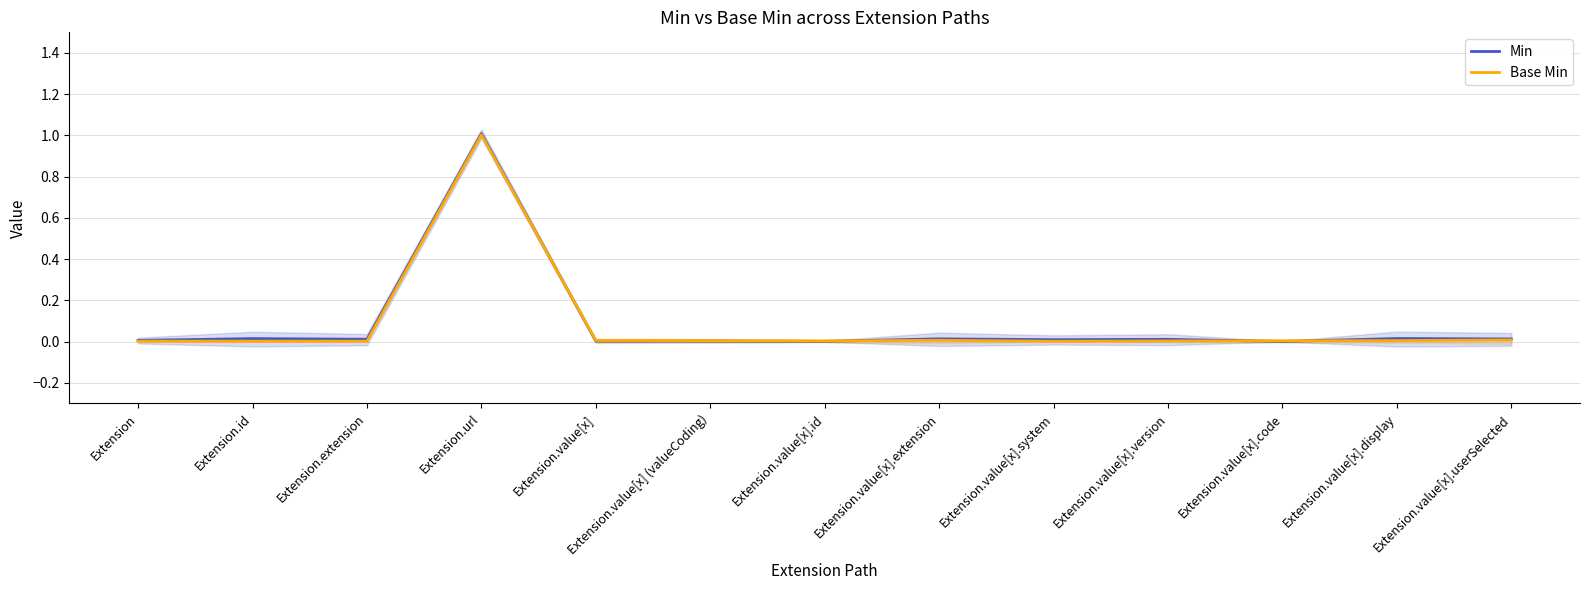

Which label corresponds to the smallest value in the chart?

Extension.value[x].code